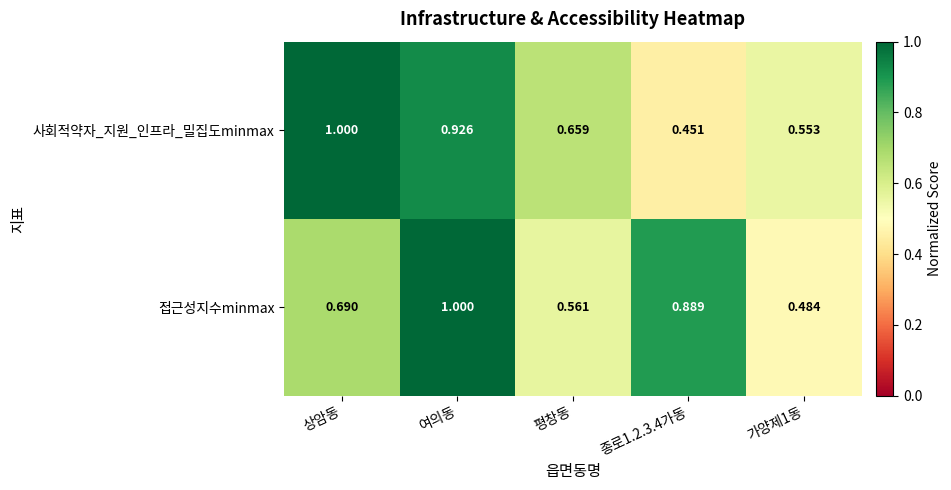

At which category is the sum across all series the highest?

여의동